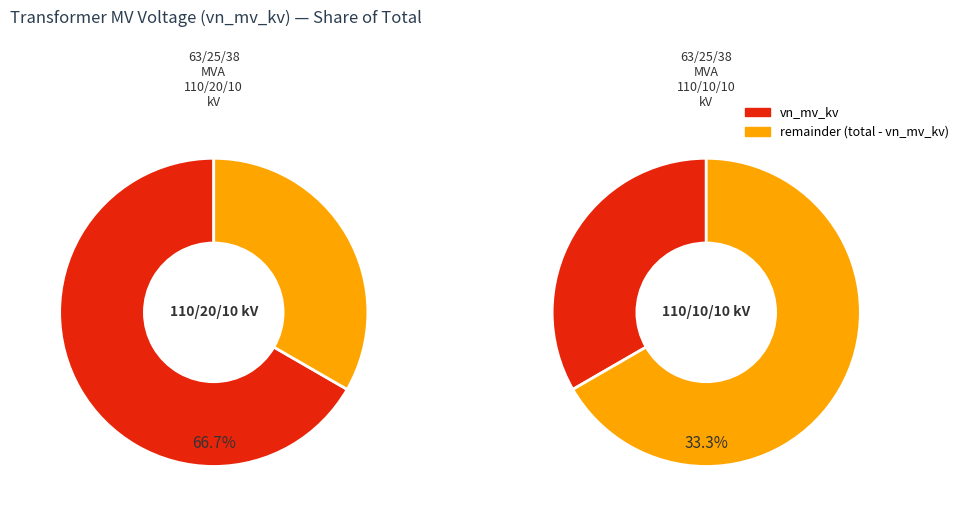

Rank the categories by vn_mv_kv value from lowest to highest.

63/25/38 MVA 110/10/10 kV, 63/25/38 MVA 110/20/10 kV